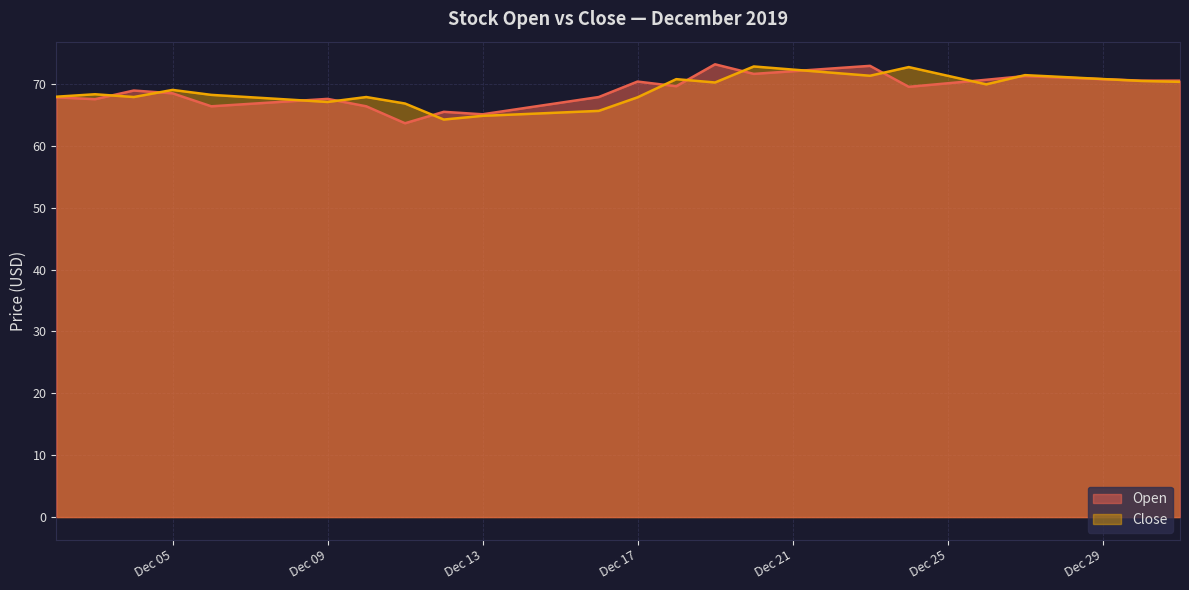

What is the minimum value shown in the chart?

63.7